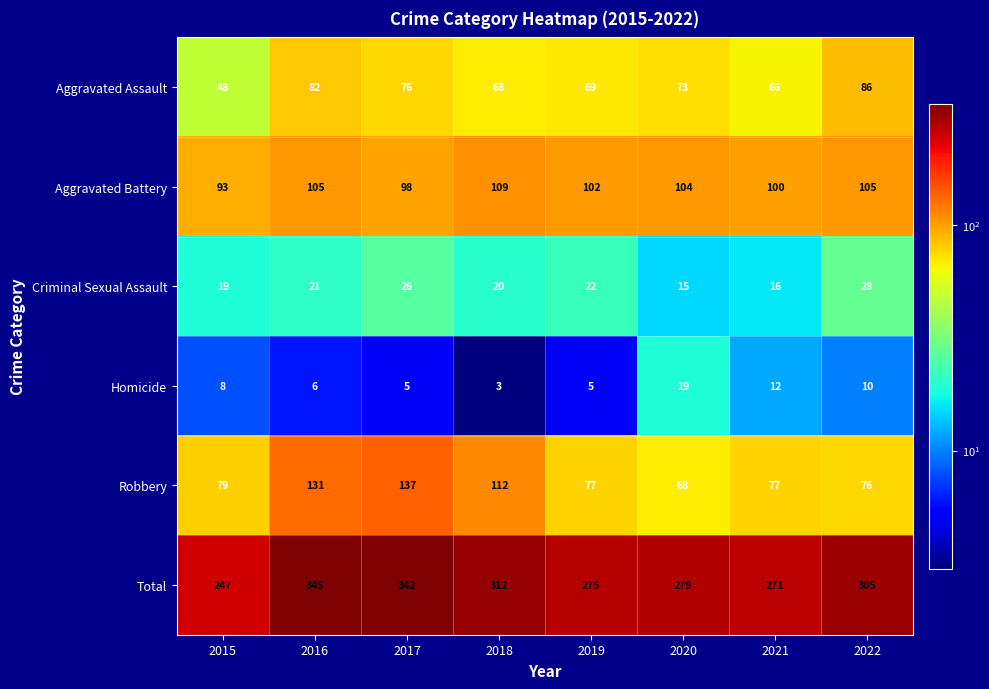

True or false: Aggravated Battery has a value of 40 at 2020.

False